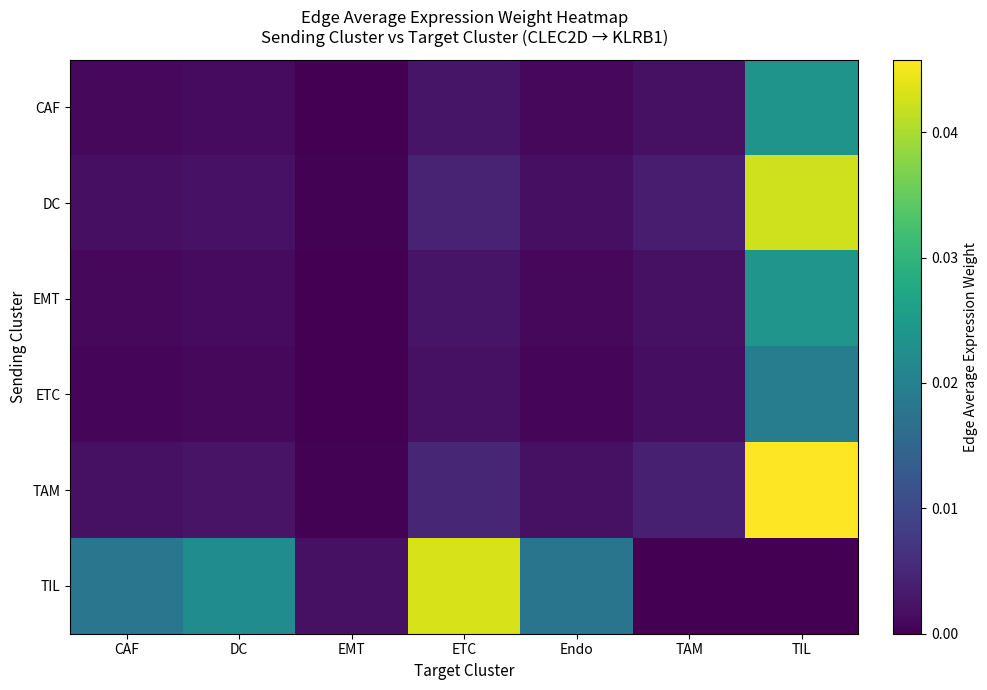

Rank the series at CAF from lowest to highest value.

ETC, CAF, EMT, DC, TAM, TIL